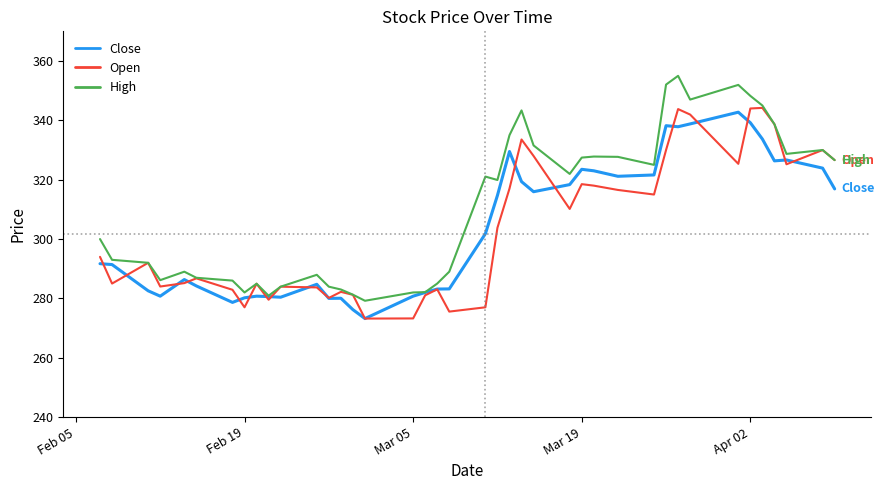

What is the minimum value for High?

279.2